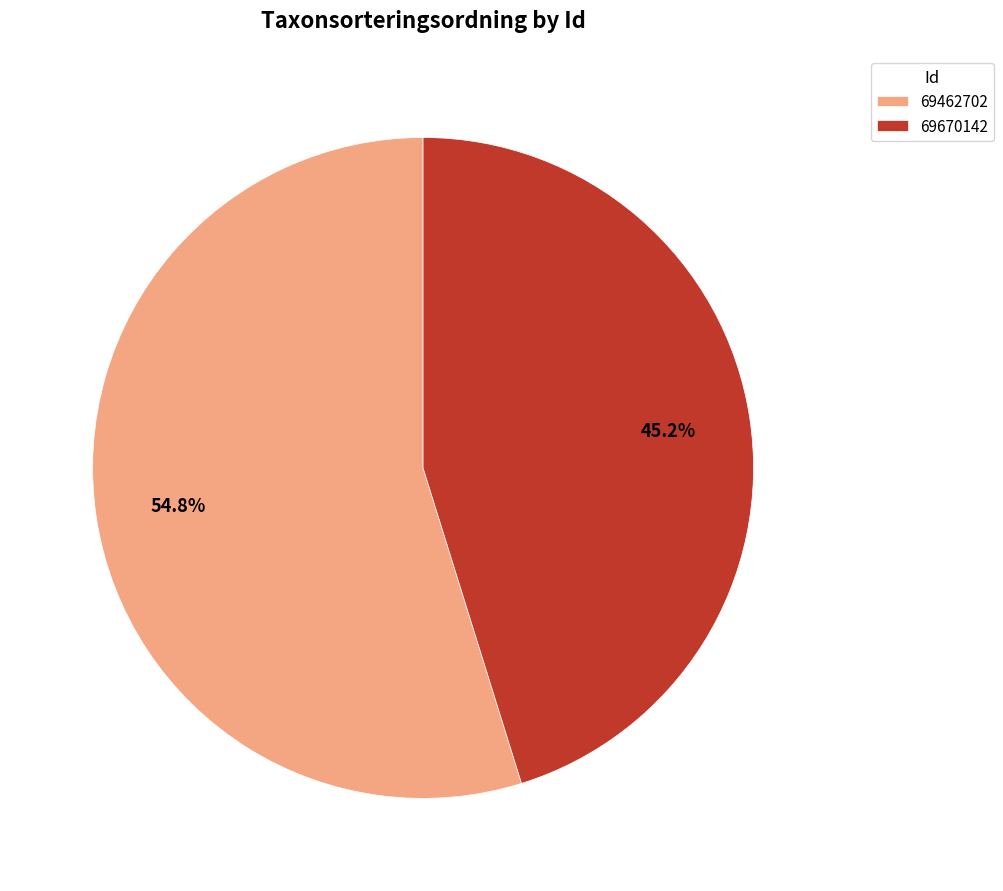

To the nearest percent, what percentage of the pie is 69670142?

45%